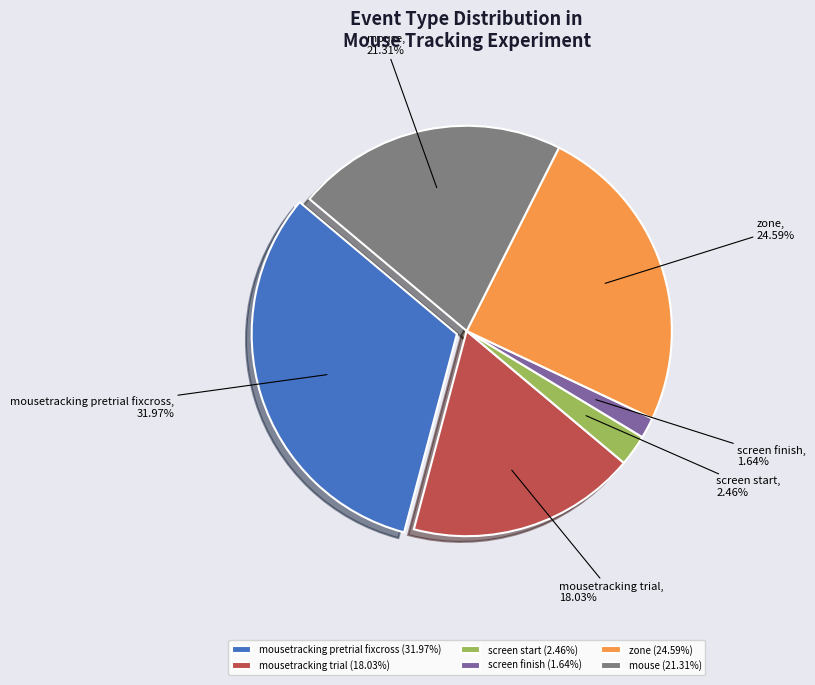

Which has a higher value, mousetracking trial or mouse?

mouse